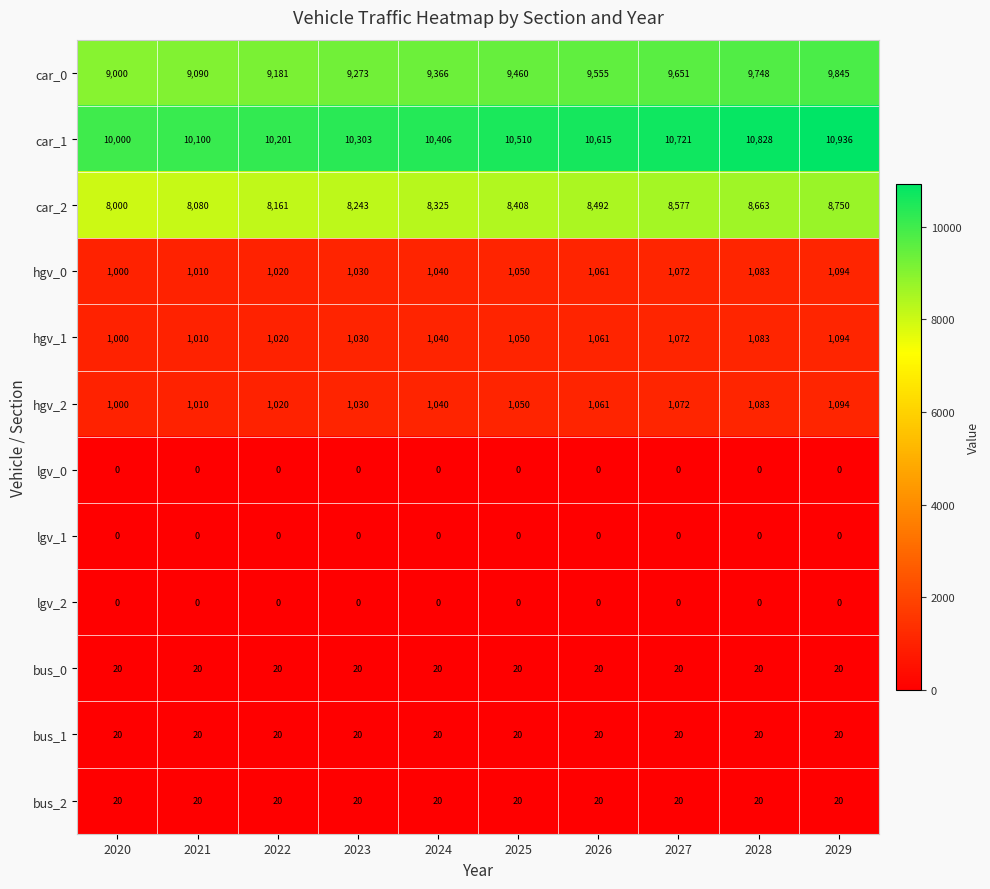

How many series are shown in this chart?

12